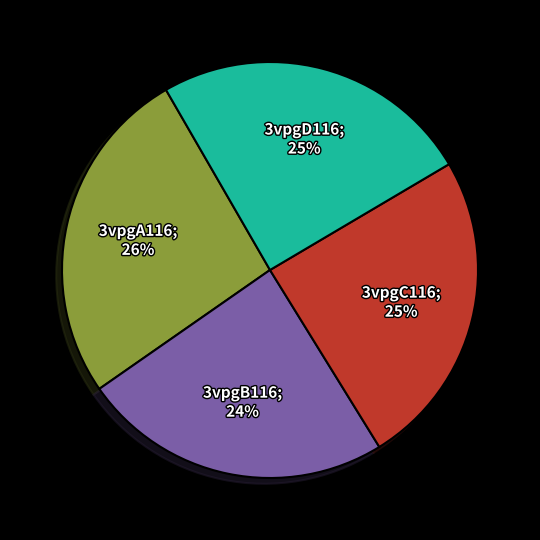

How many slices are in this pie chart?

4